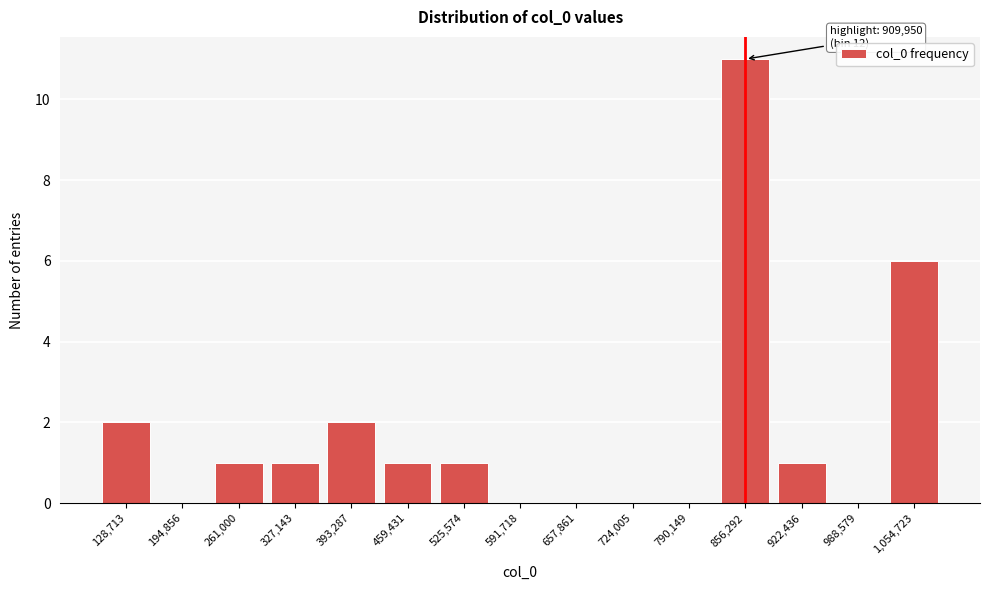

Reading left to right, what are all the values shown in this chart?

128,713=2	194,856=0	261,000=1	327,143=1	393,287=2	459,431=1	525,574=1	591,718=0	657,861=0	724,005=0	790,149=0	856,292=11	922,436=1	988,579=0	1,054,723=6